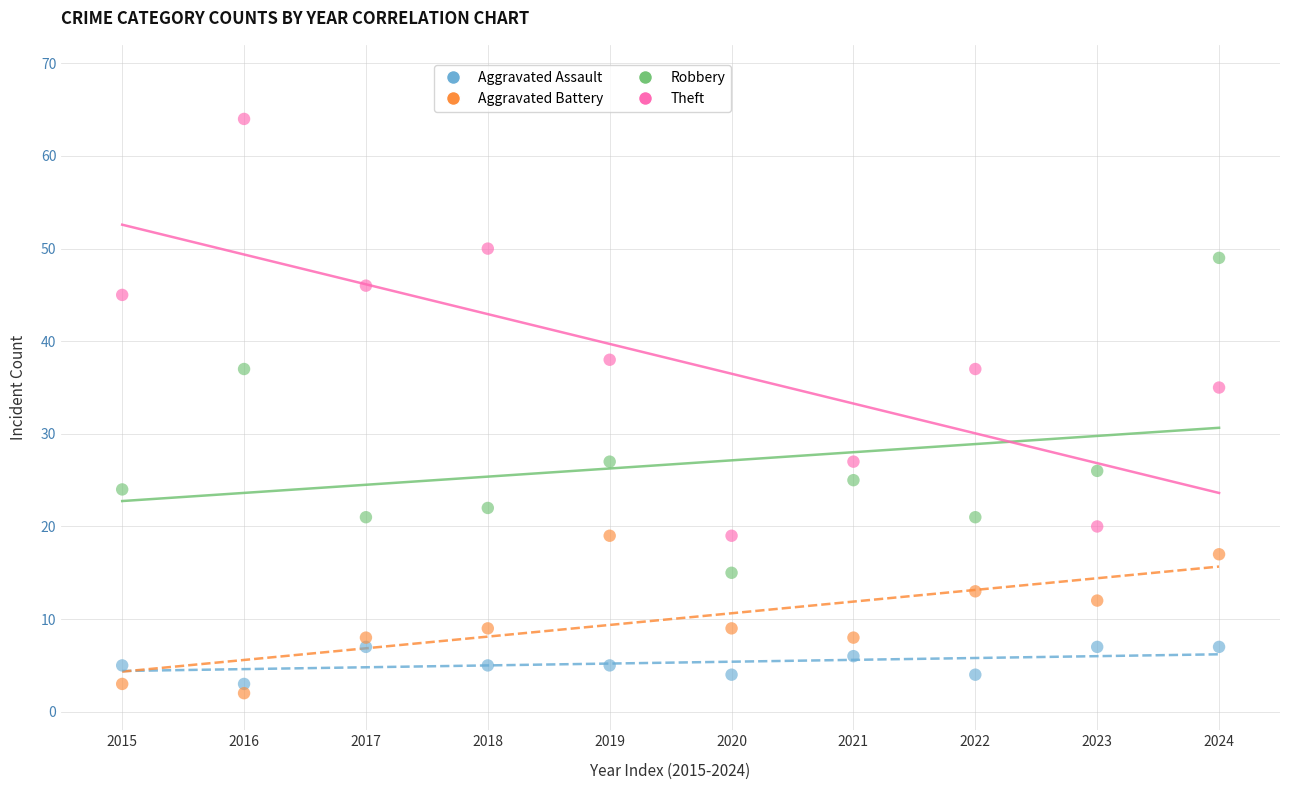

Across all data points, what is the range of Y values (max minus min)?

62